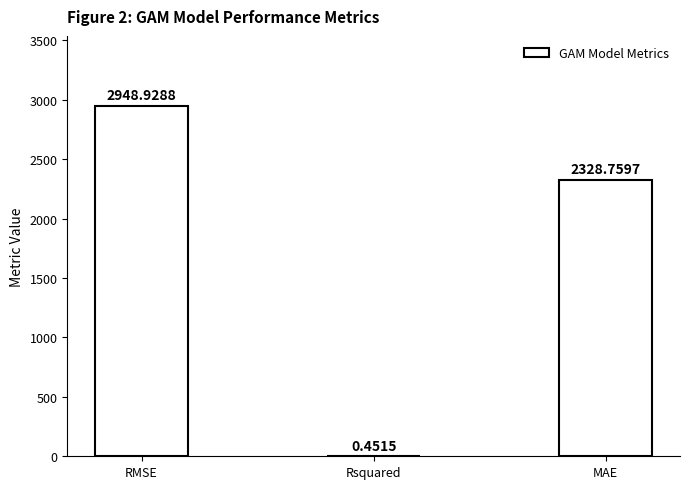

Which category has the highest value across all series?

RMSE